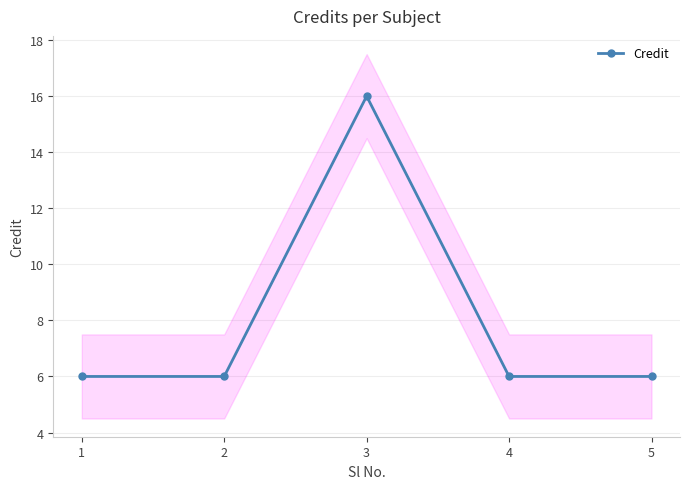

Read the value at 3.

16